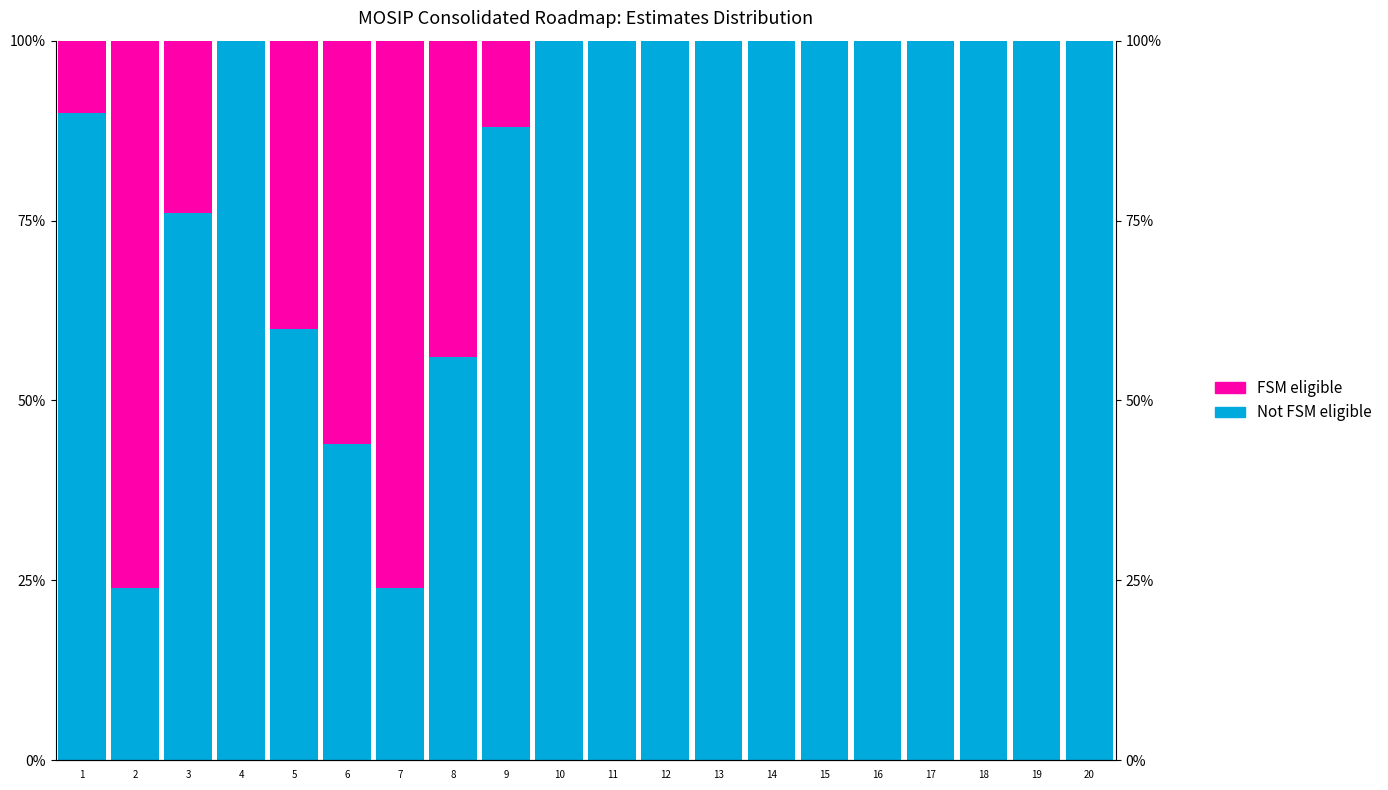

Reading right to left, what are all the values shown in this chart?

Not FSM eligible: 100	100	100	100	100	100	100	100	100	100	100	88	56	24	44	60	100	76	24	90
FSM eligible: 0	0	0	0	0	0	0	0	0	0	0	12	44	76	56	40	0	24	76	10